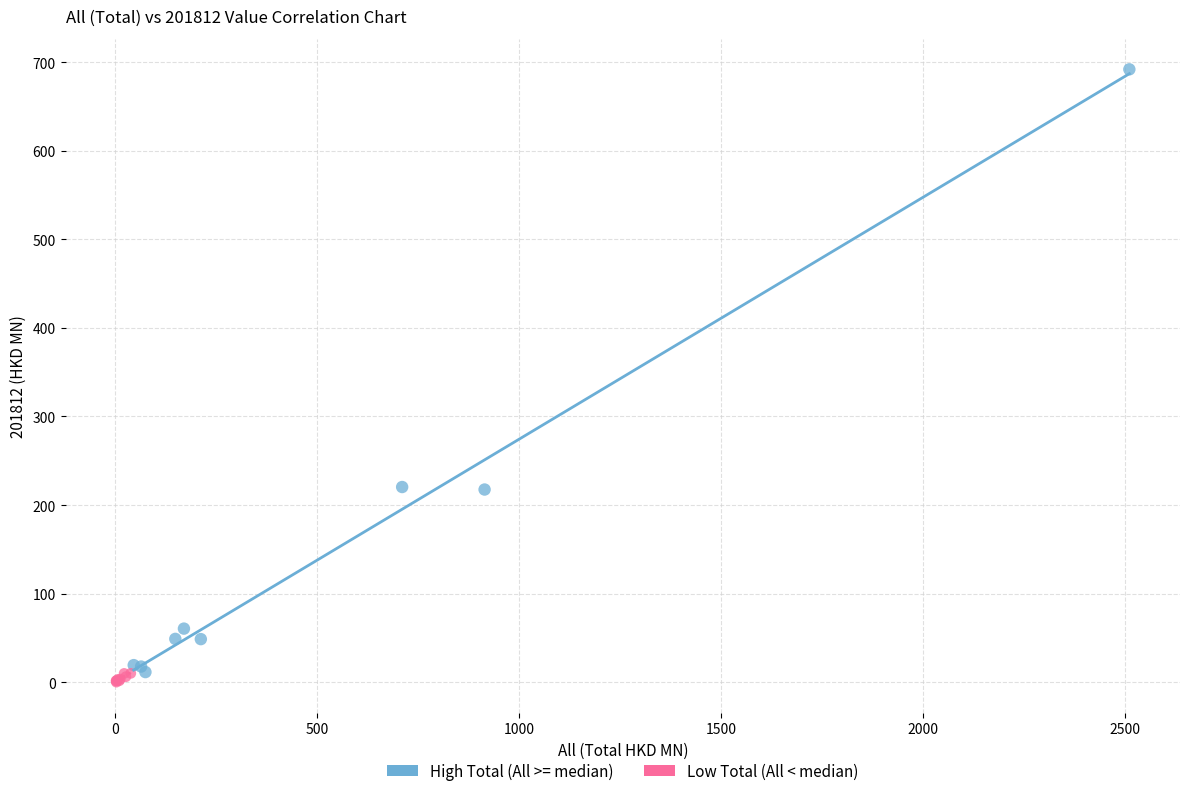

Which series has the widest spread of Y values?

High Total (All >= median)